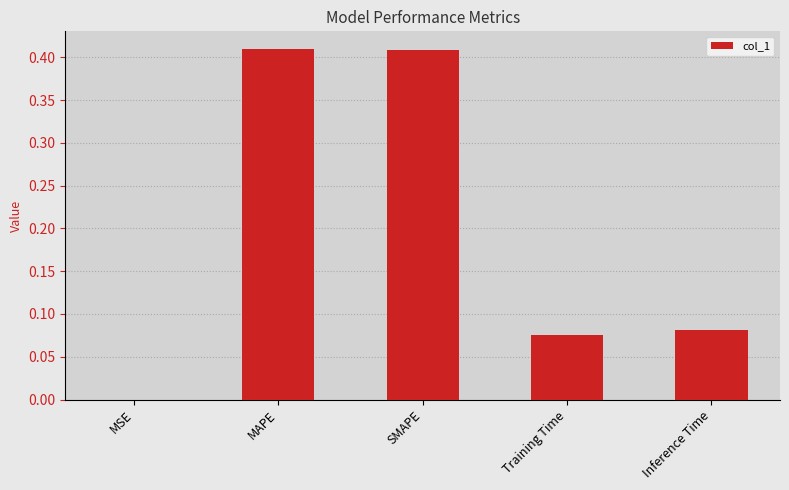

What is the change in value from MAPE to Inference Time?

-0.3